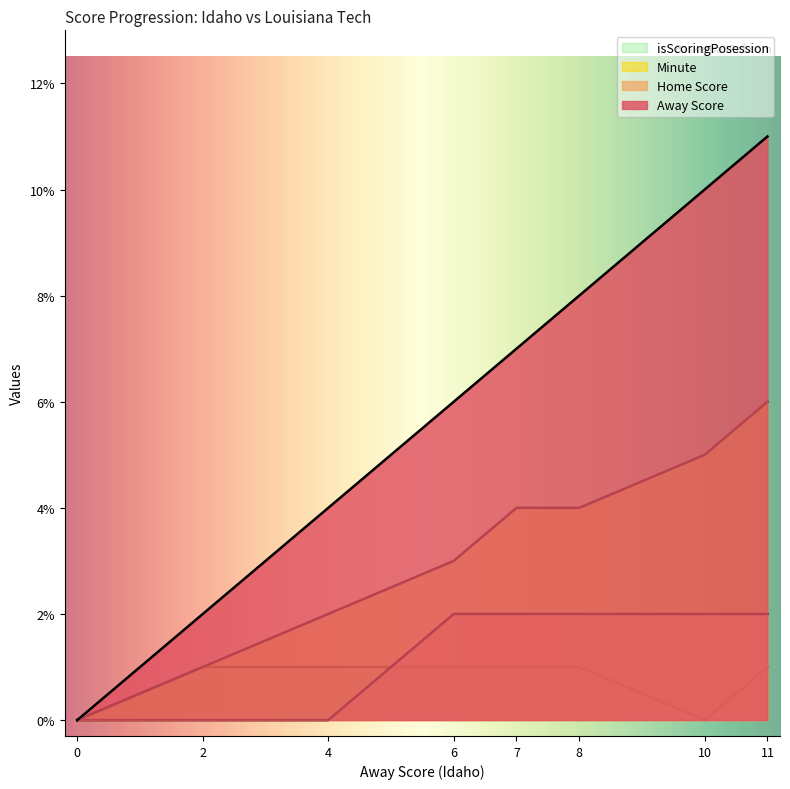

The Away Score series shows 0 at 0. True or false?

True